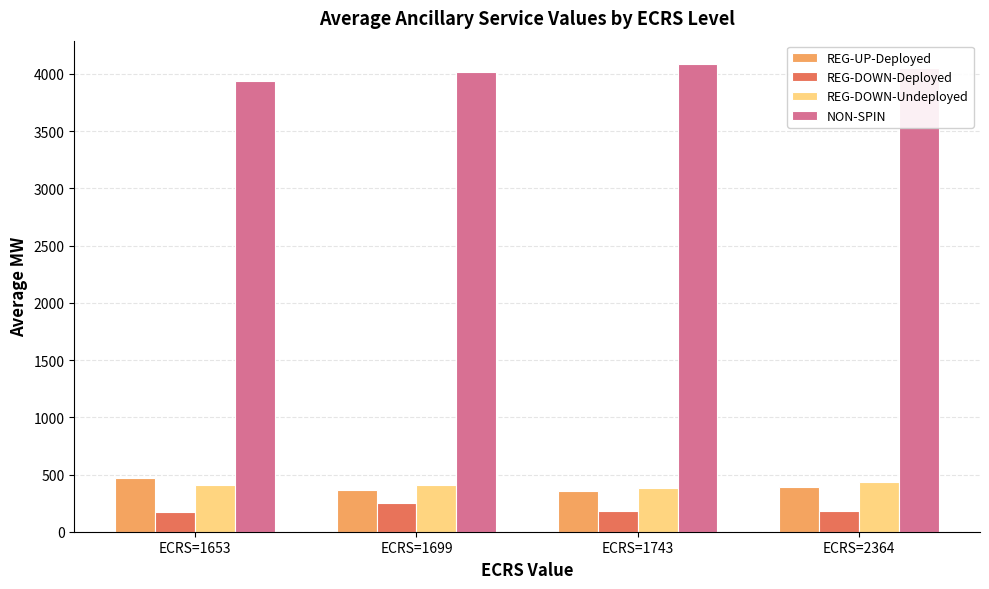

What is the sum of the REG-DOWN-Undeployed values at ECRS=1653 and ECRS=1699?

816.0